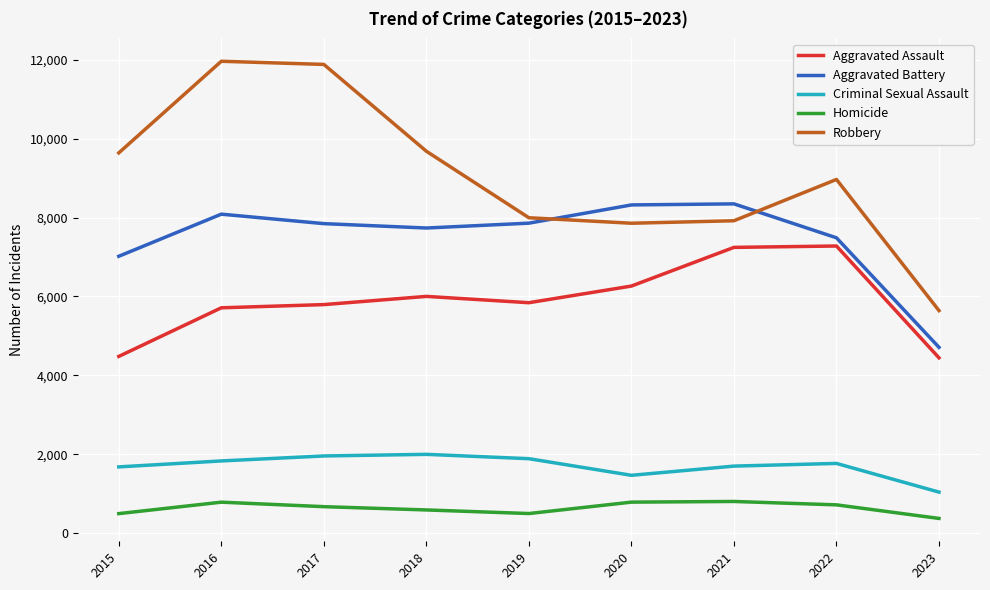

What is the total value across all series at 2019?

24078